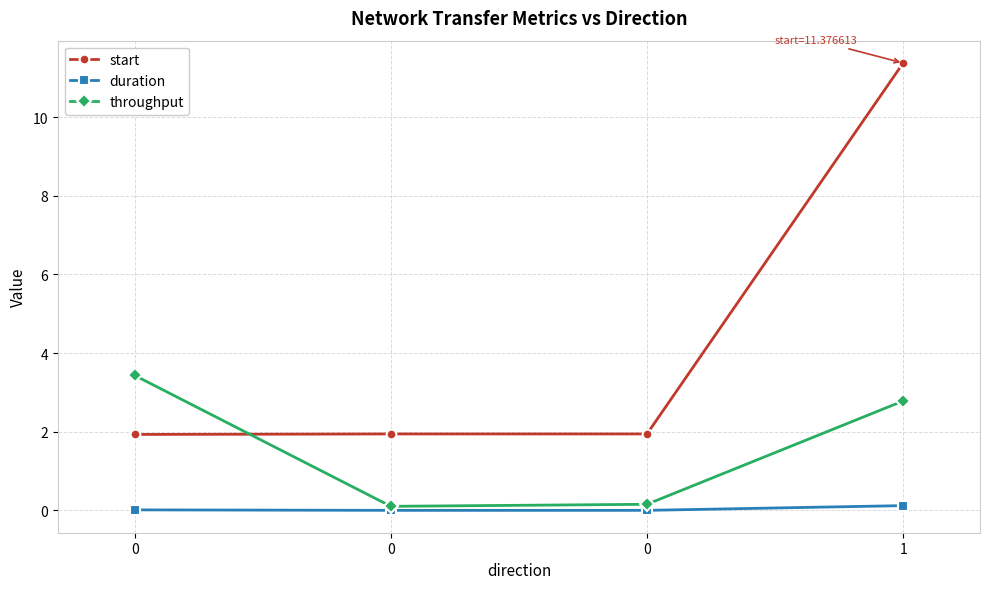

Is it true that start equals 2.9 at 0?

False